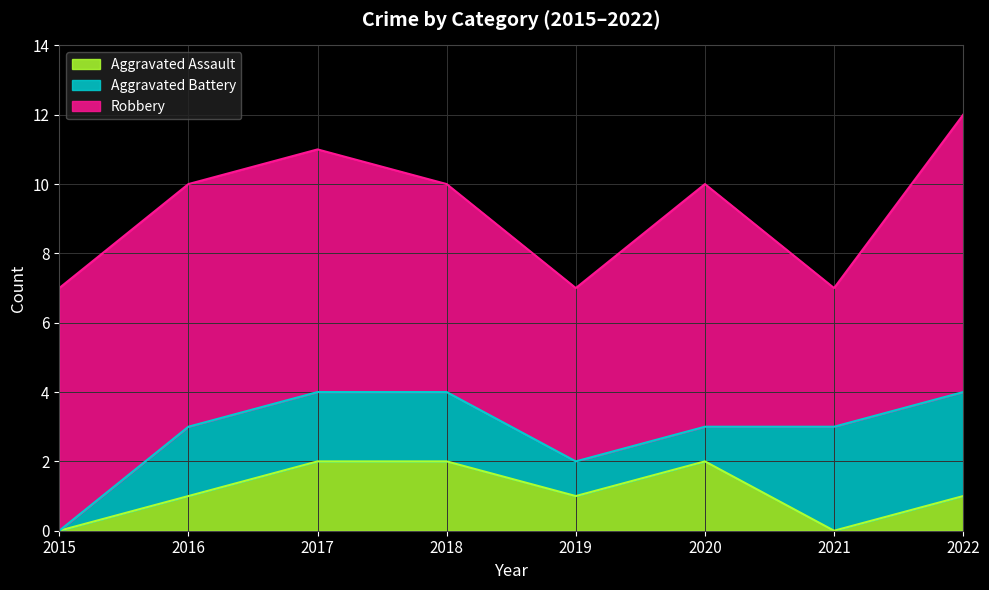

Does the chart display data point markers on the line(s)?

No